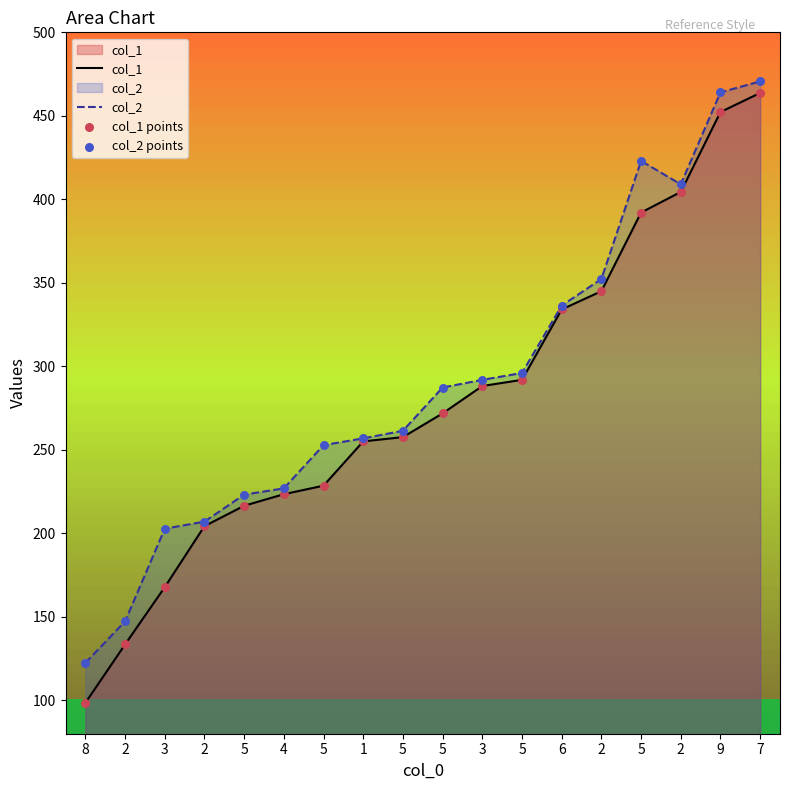

Is the value of col_1 points at 8 greater than the value of col_2 at 2?

No